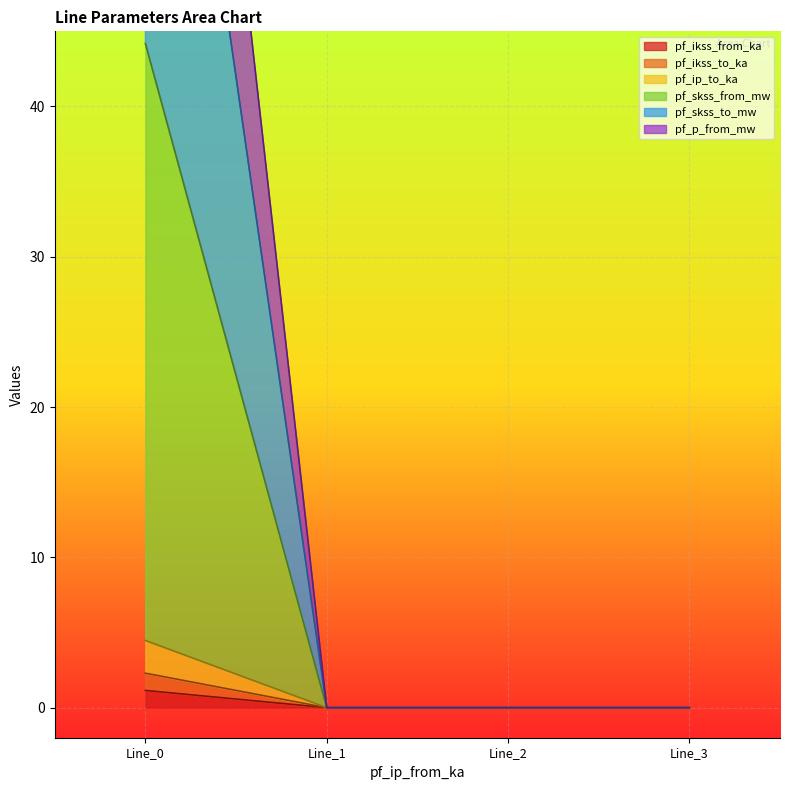

Reading right to left, what are all the values shown in this chart?

pf_ikss_from_ka: Line_3=0.0	Line_2=0.0	Line_1=0.0	Line_0=1.1
pf_ikss_to_ka: Line_3=0.0	Line_2=0.0	Line_1=0.0	Line_0=2.3
pf_ip_to_ka: Line_3=0.0	Line_2=0.0	Line_1=0.0	Line_0=4.5
pf_skss_from_mw: Line_3=0.0	Line_2=0.0	Line_1=0.0	Line_0=44.2
pf_skss_to_mw: Line_3=0.0	Line_2=0.0	Line_1=0.0	Line_0=83.9
pf_p_from_mw: Line_3=0.0	Line_2=0.0	Line_1=0.0	Line_0=107.5